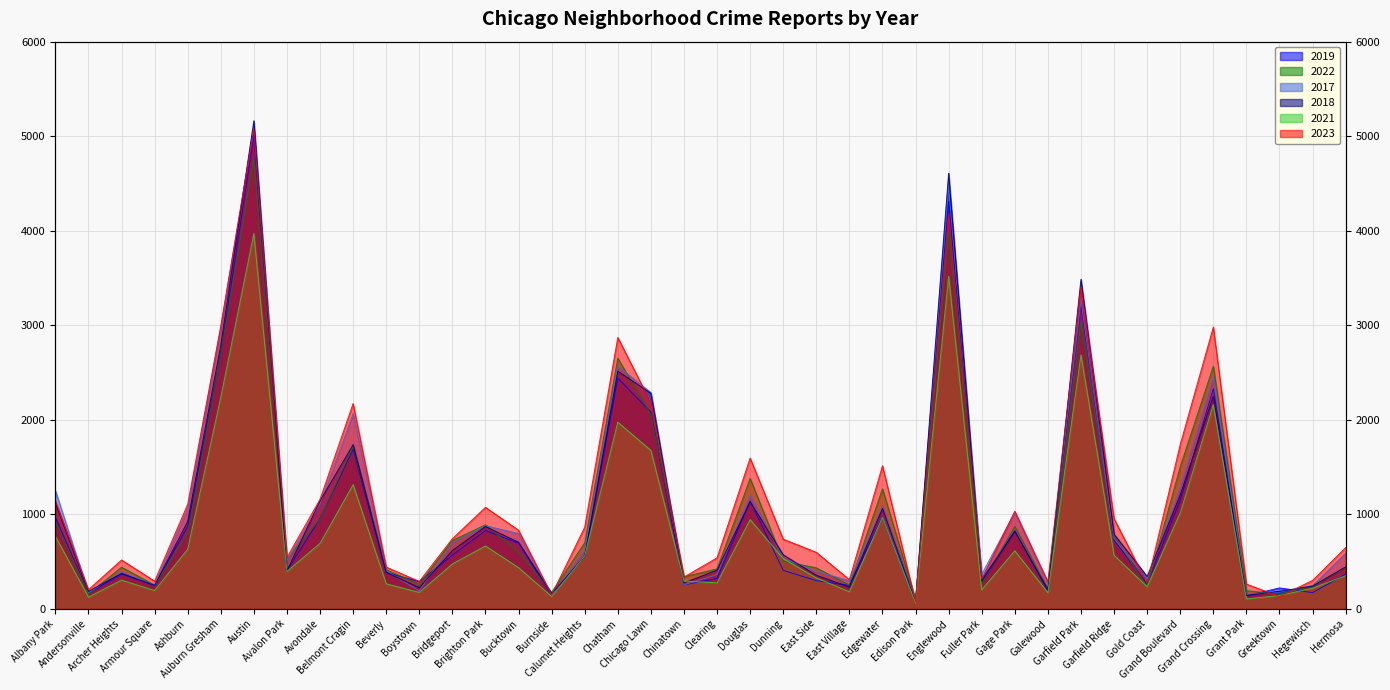

What is the sum of all 2017 values?

42989